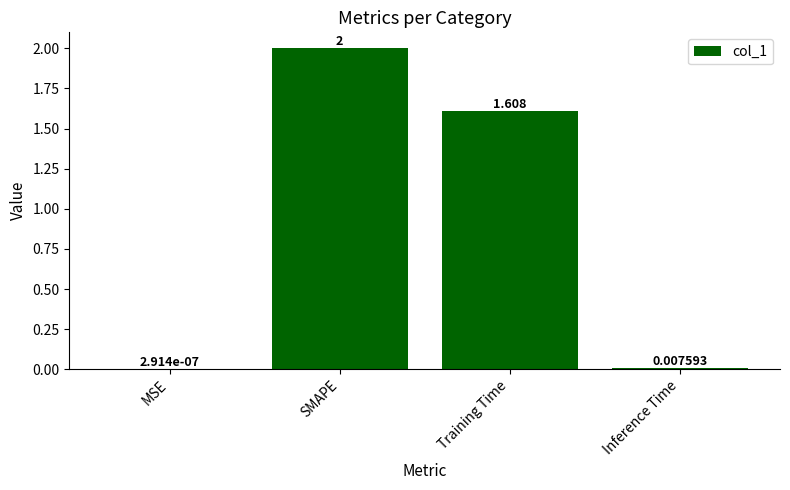

Between MSE and Inference Time, which is larger?

Inference Time